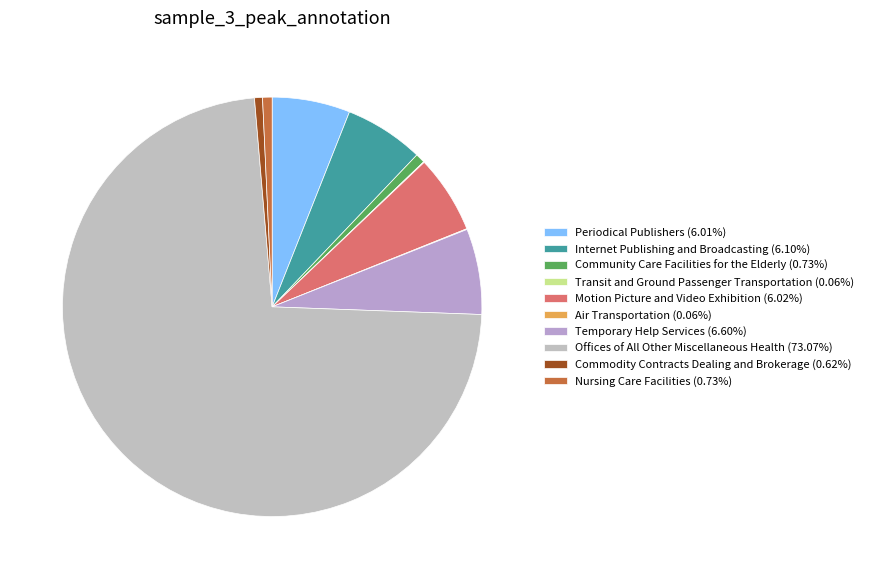

True or false: Nursing Care Facilities accounts for 1% of the total.

True